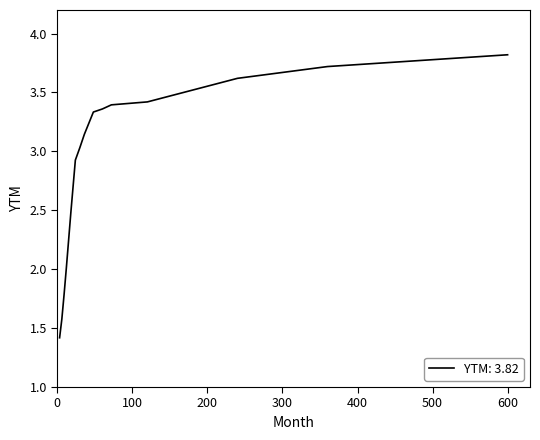

What is the difference between the maximum and minimum values?

2.4